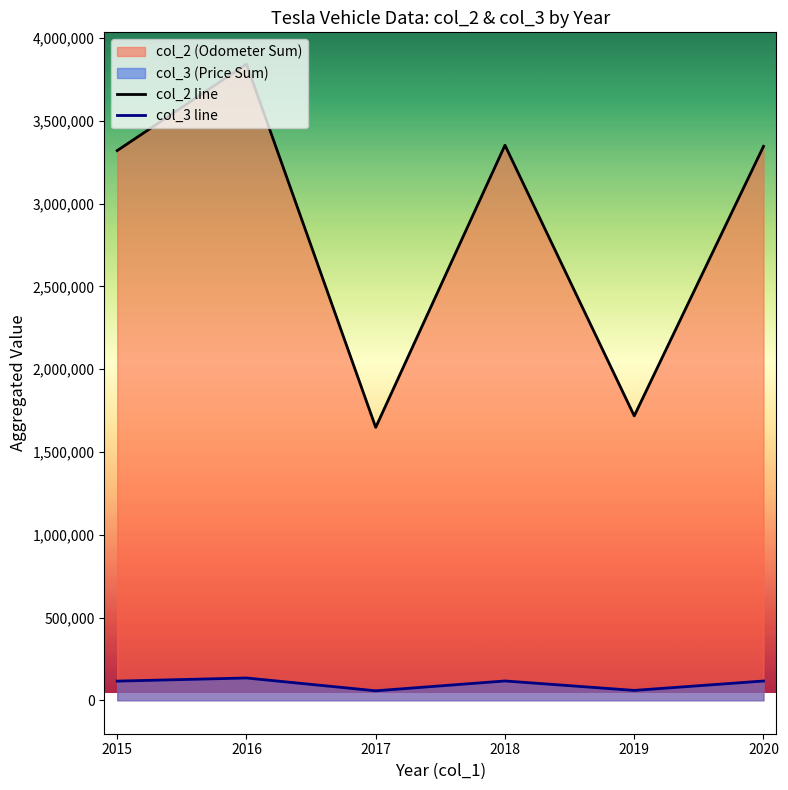

How many categories are shown in the chart?

6